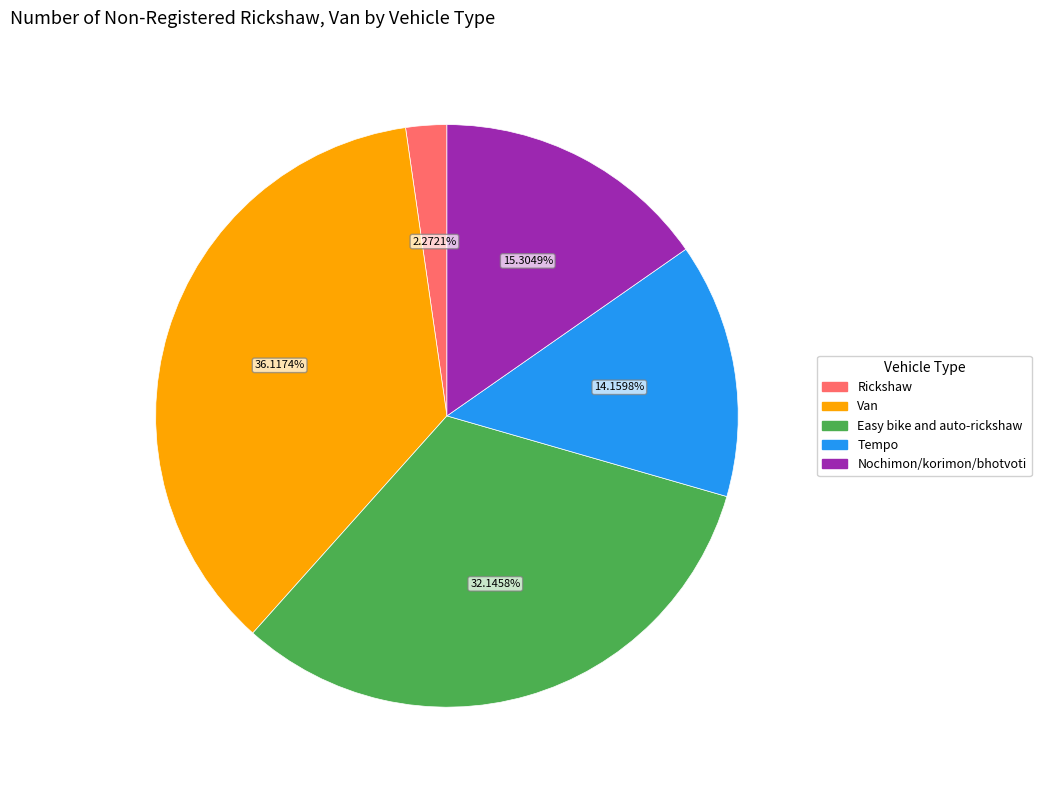

How many segments does this pie chart have?

5